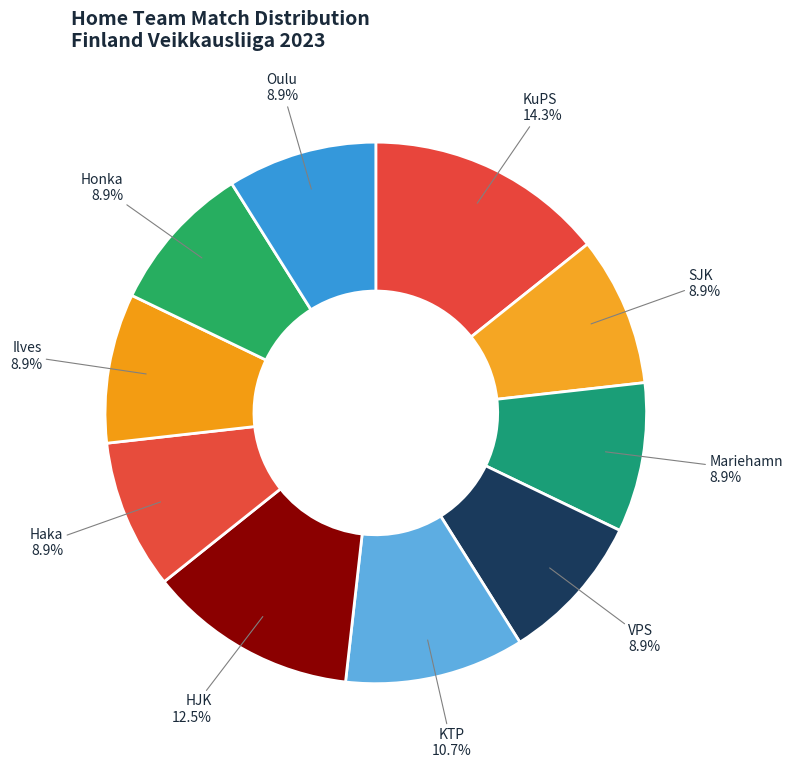

Combined, do Honka and Mariehamn account for over 50%?

No